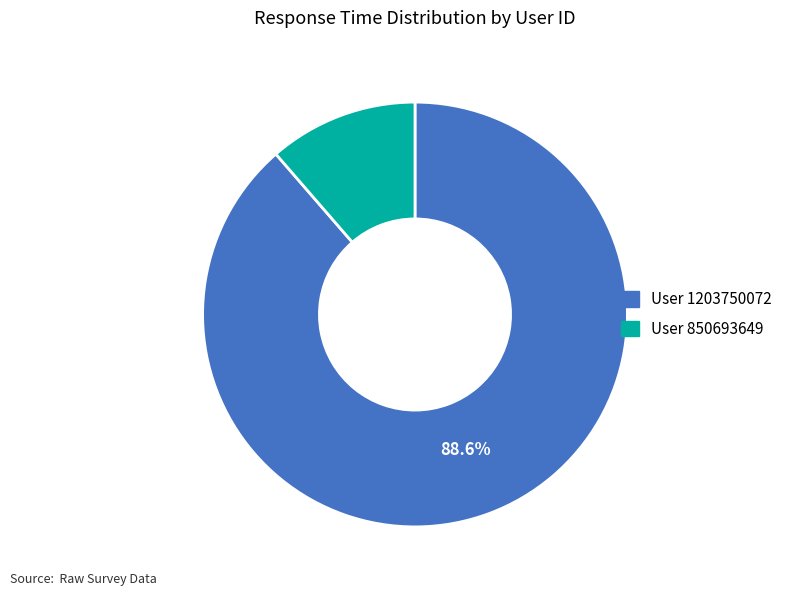

How many segments does this pie chart have?

2